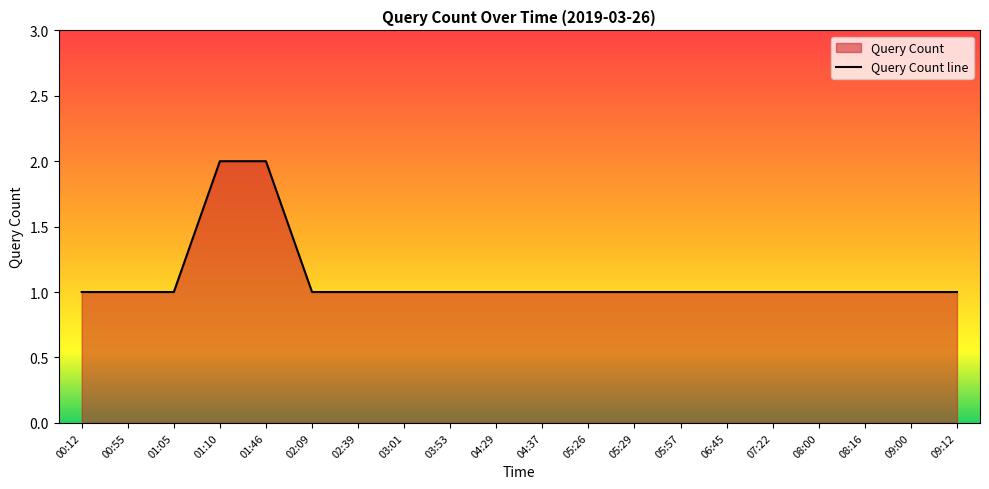

At which category does the chart reach its minimum across all series?

00:12